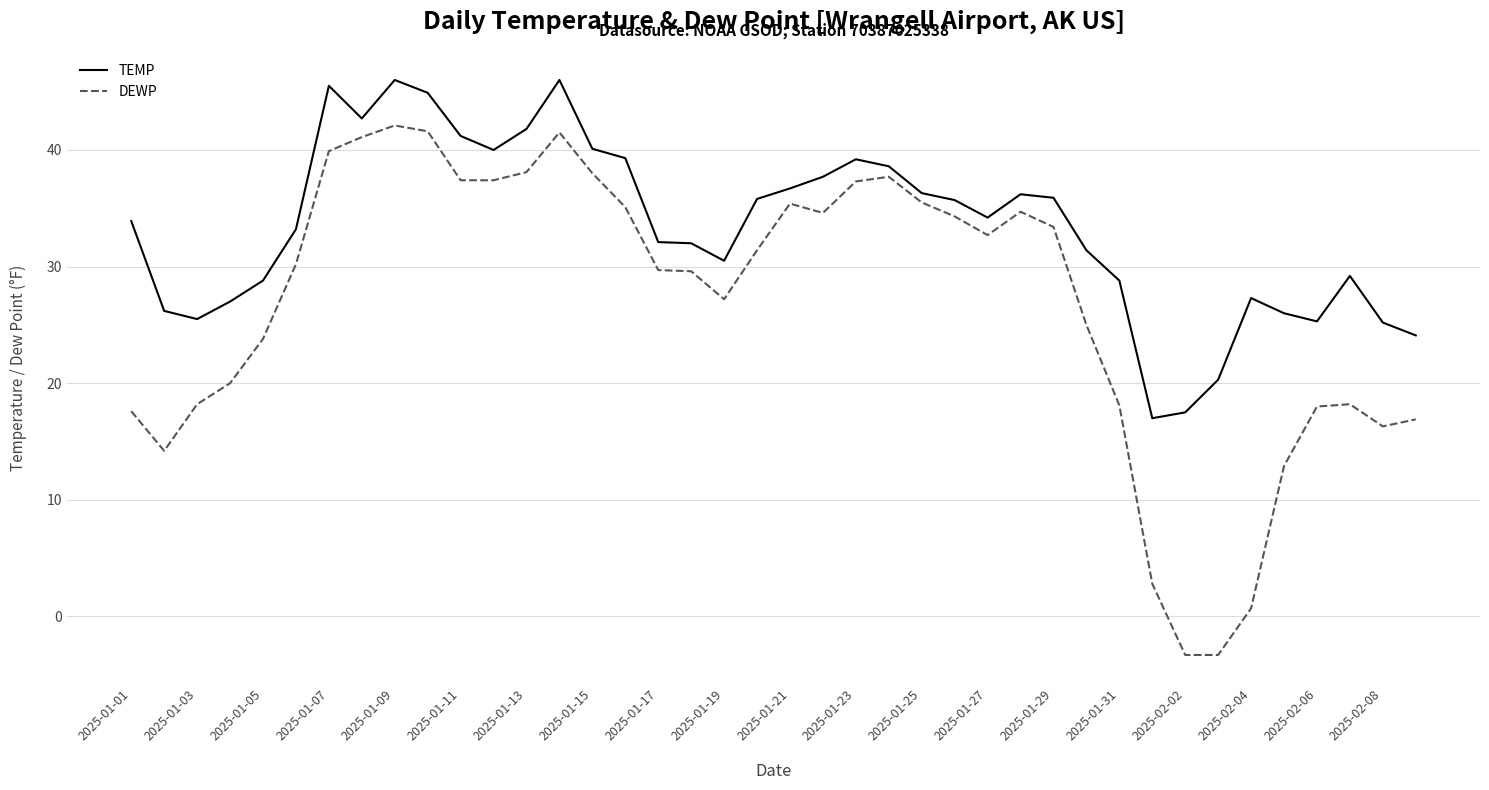

In DEWP, how many points are higher than both neighbors (excluding endpoints)?

6